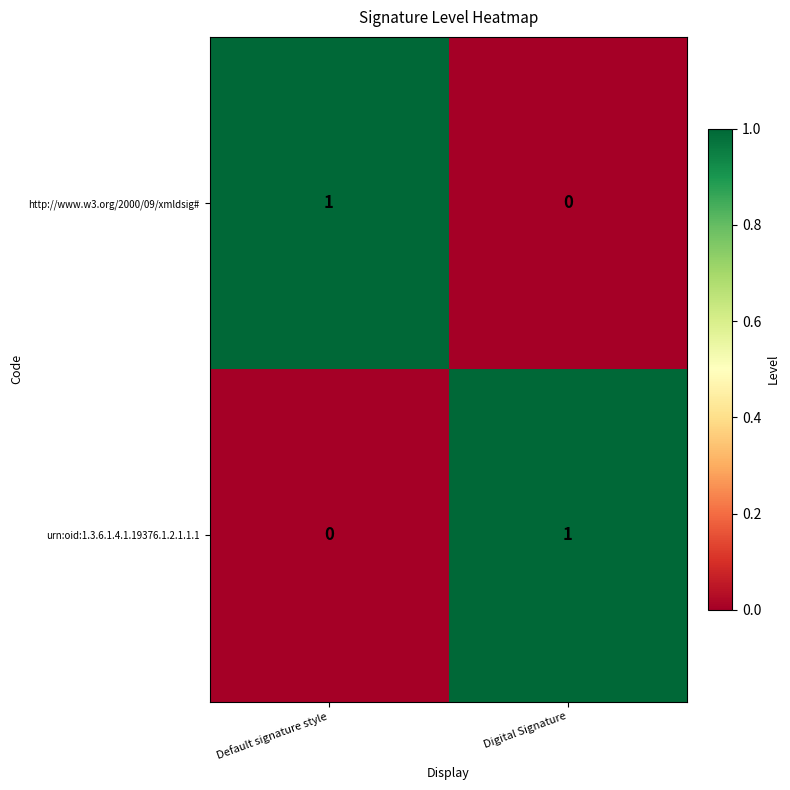

Where is http://www.w3.org/2000/09/xmldsig# nearest to the value 0?

Digital Signature